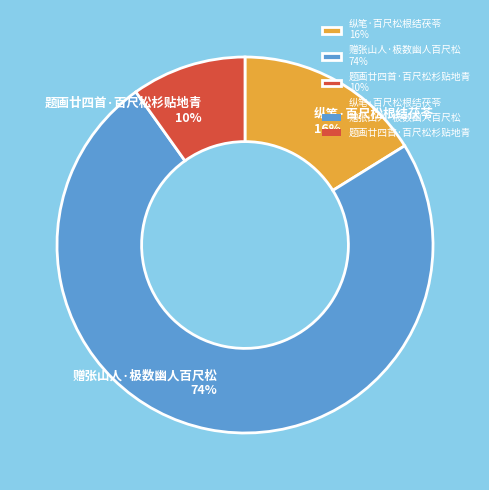

The 题画廿四首·百尺松杉贴地青 slice represents 21% of the pie. True or false?

False